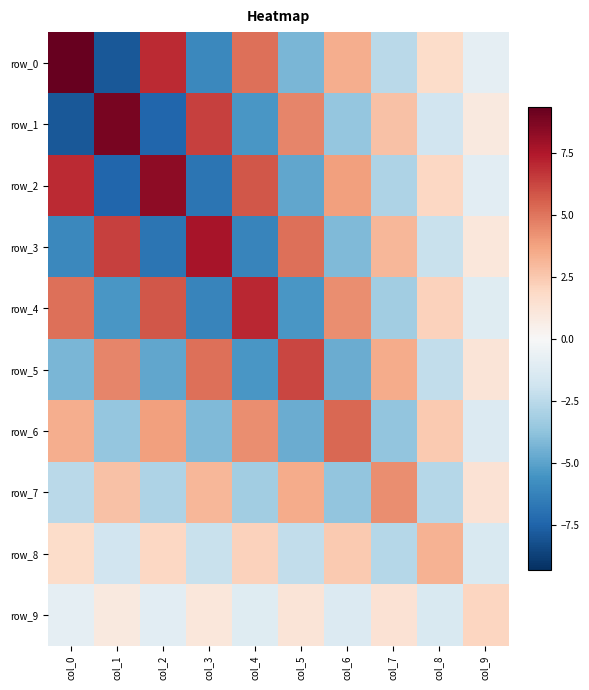

Is it true that row_5 equals 4.5 at col_7?

False